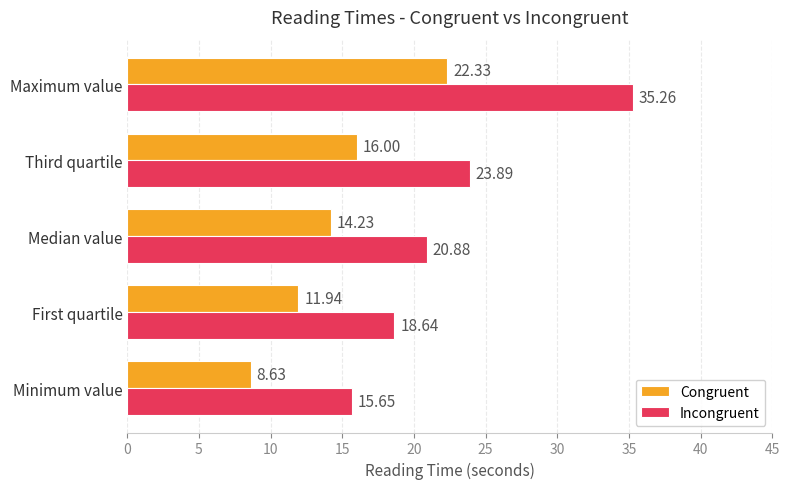

How many series are shown in this chart?

2